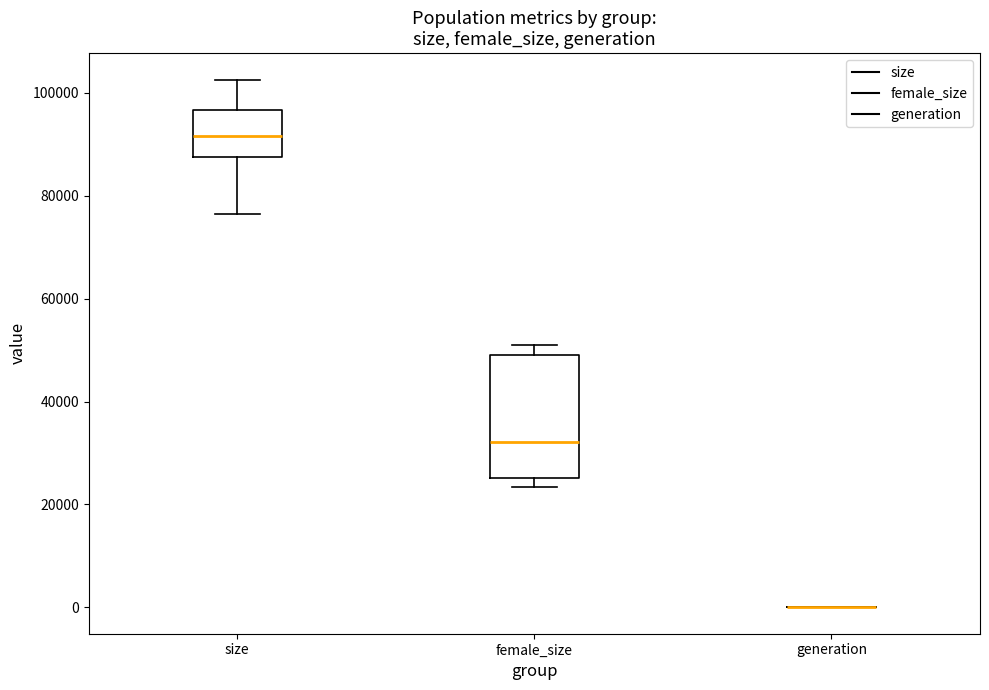

Where is the lower edge of the box for female_size on the y-axis? The values are not printed on the chart, so give them approximately, as read against the axis.

26000